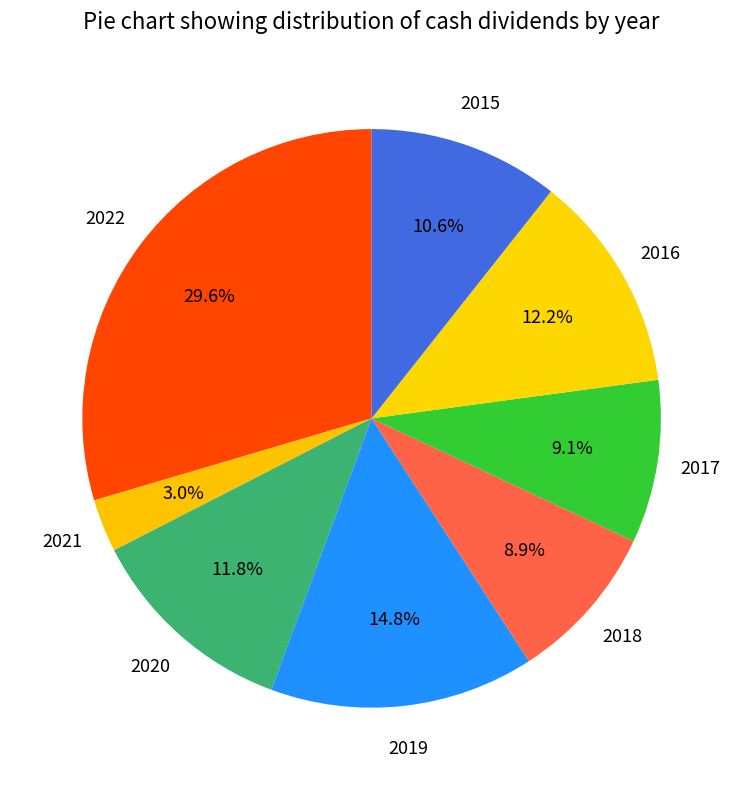

How many segments does this pie chart have?

8